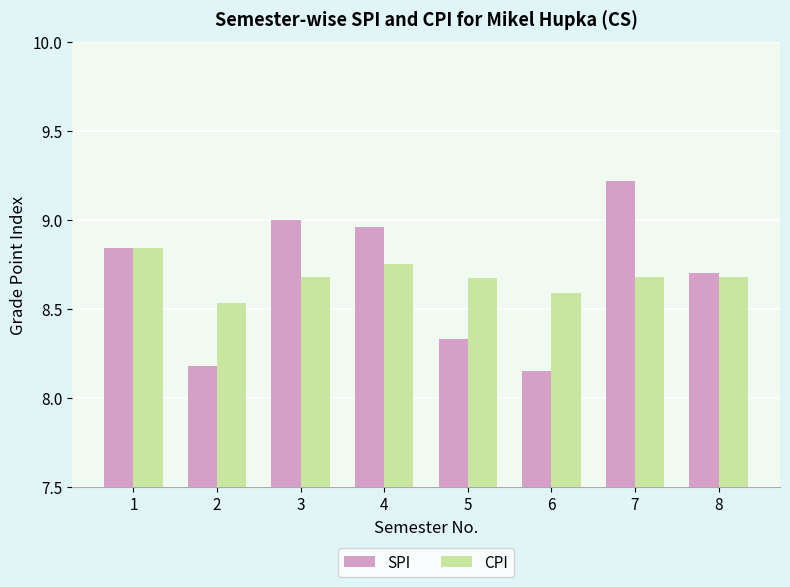

Rank the series by their maximum value, from lowest to highest.

CPI, SPI